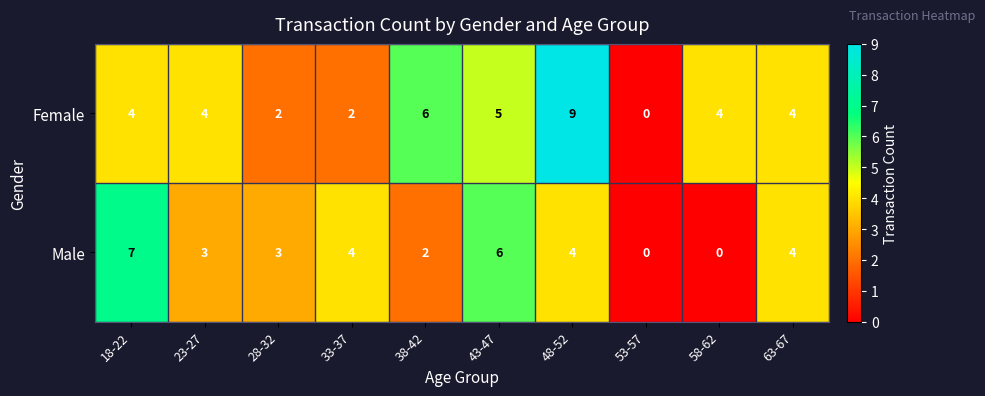

Reading left to right, list all the values displayed in this chart.

Female: 18-22=4	23-27=4	28-32=2	33-37=2	38-42=6	43-47=5	48-52=9	53-57=0	58-62=4	63-67=4
Male: 18-22=7	23-27=3	28-32=3	33-37=4	38-42=2	43-47=6	48-52=4	53-57=0	58-62=0	63-67=4